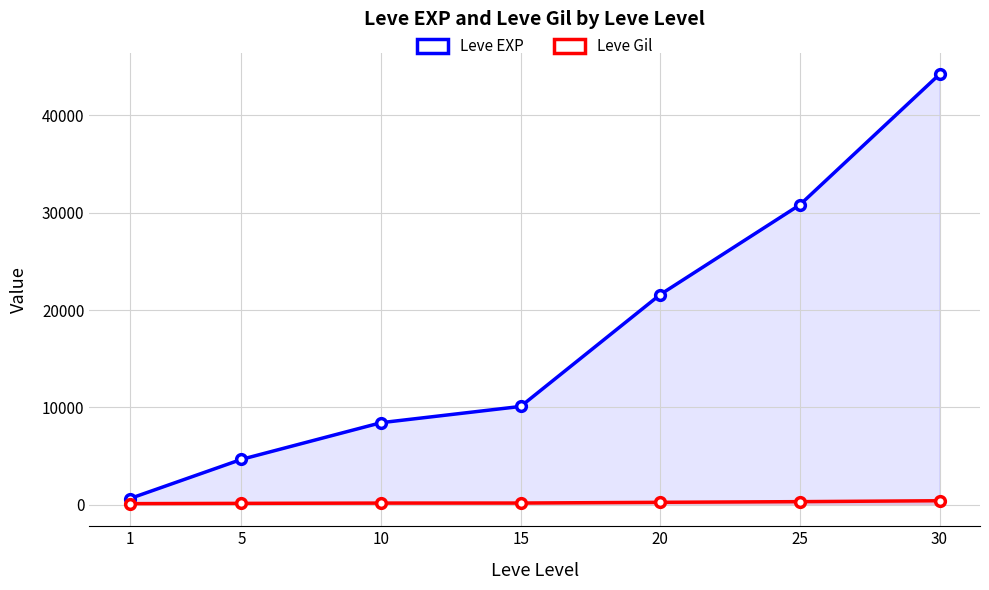

Is the value of Leve EXP at 20 greater than the value of Leve Gil at 1?

Yes